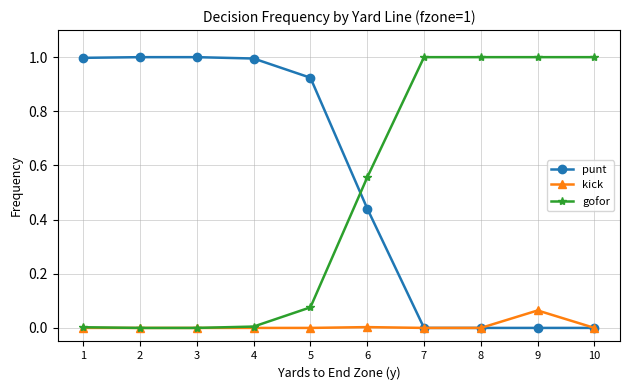

What is the difference between the highest and lowest values at 9?

1.0